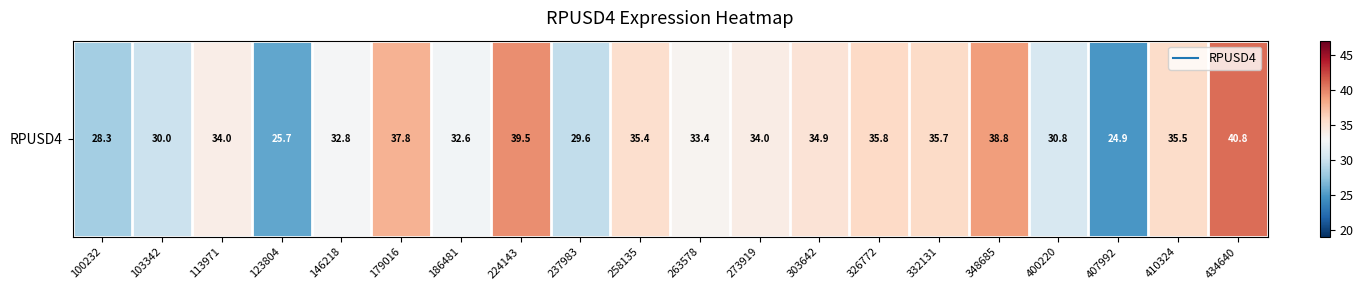

What is the average value?

33.5